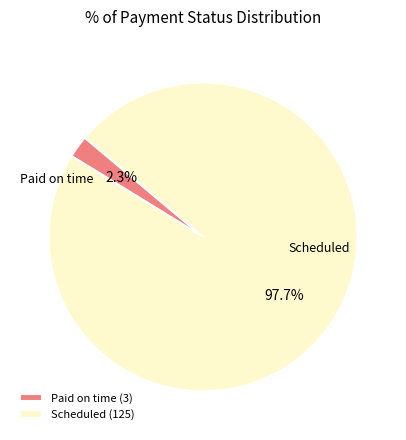

What percentage is the Scheduled slice, to the nearest percent?

98%